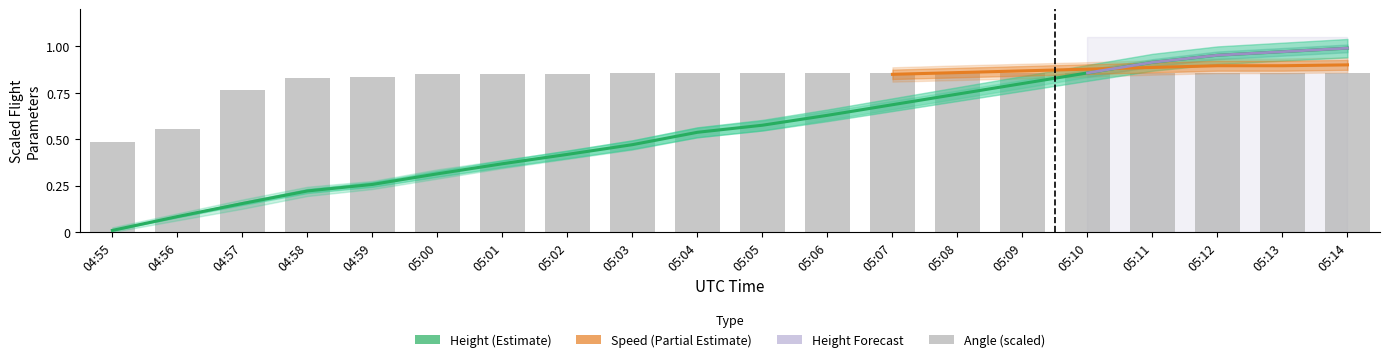

The value of Height at 05:10 is 0.9. True or false?

True